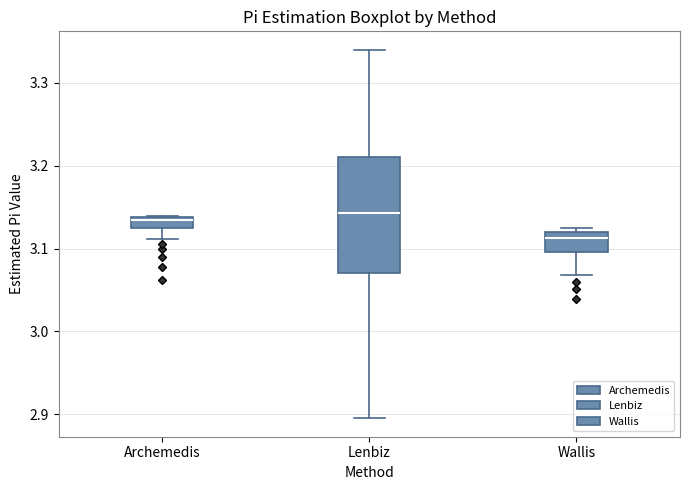

Comparing the boxes themselves (not the whiskers), which one is the tallest?

Lenbiz